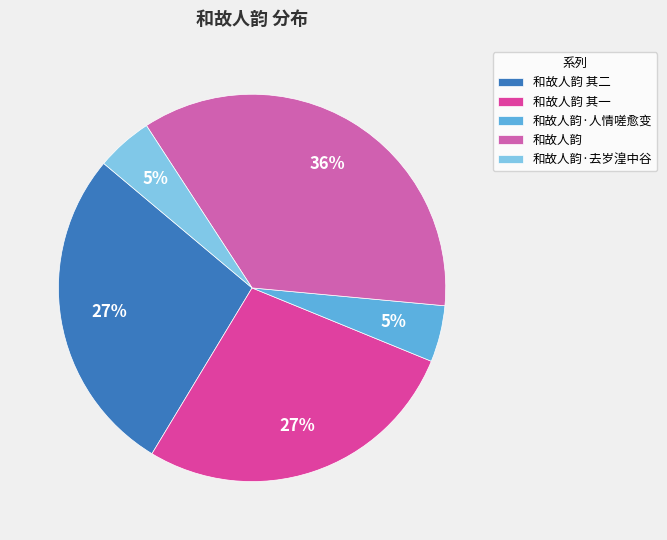

How many segments does this pie chart have?

5